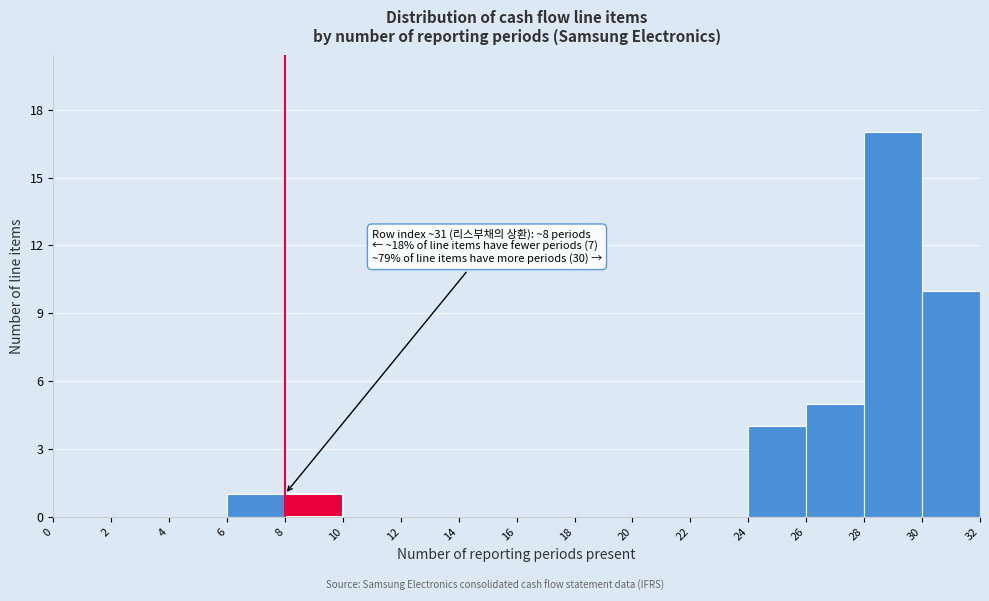

Over which range of the x-axis is the bar tallest?

28 to 30